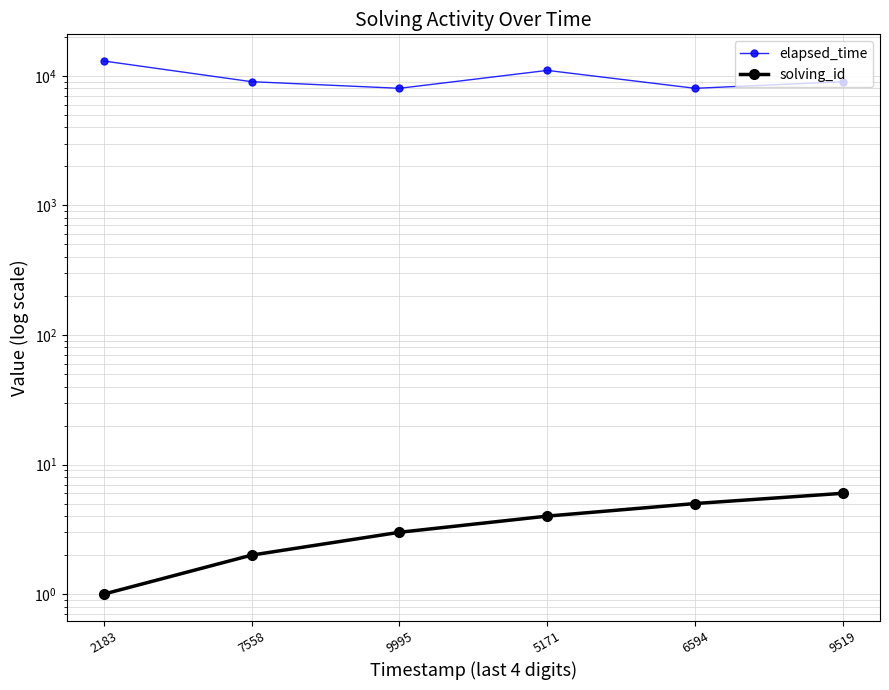

True or false: solving_id has more than 1 points higher than both neighbors.

False